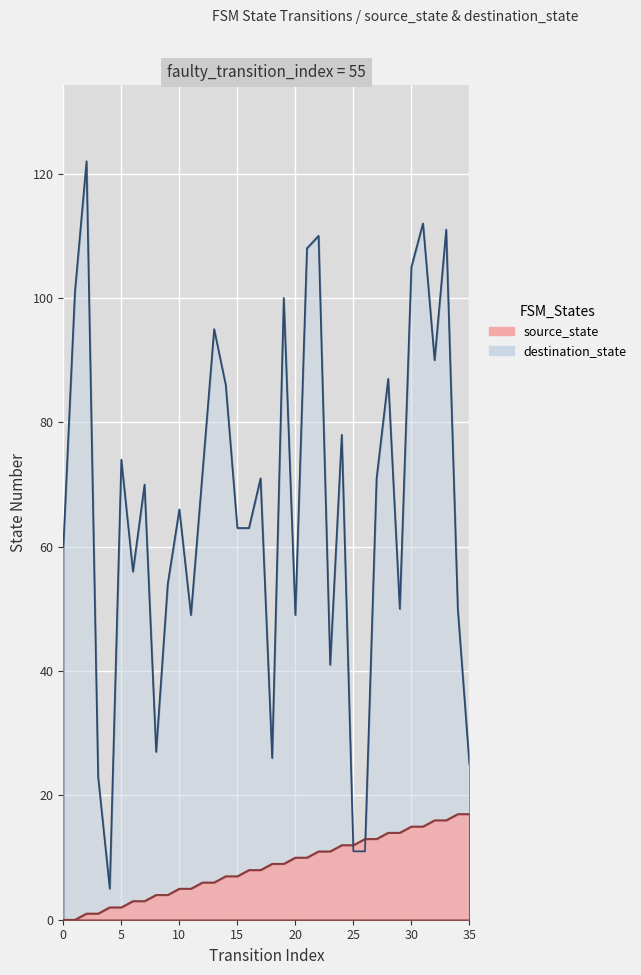

The value of destination_state at 5 is 74. True or false?

True